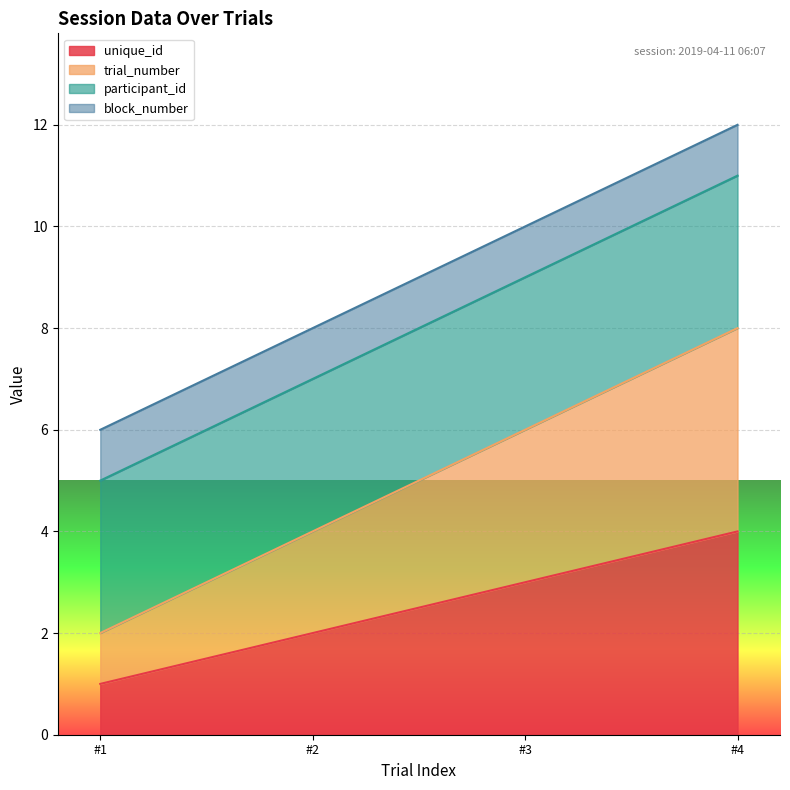

Does the chart display data point markers on the line(s)?

No